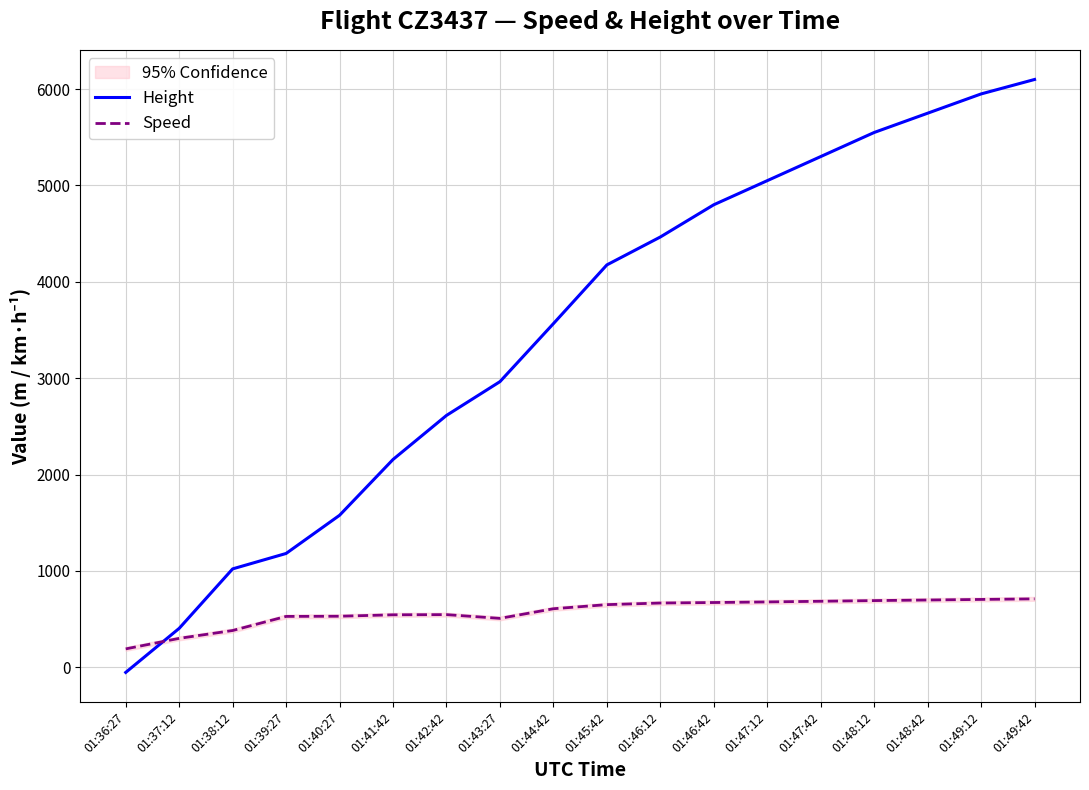

What is the sum of the Height values at 01:48:12 and 01:43:27?

8514.2